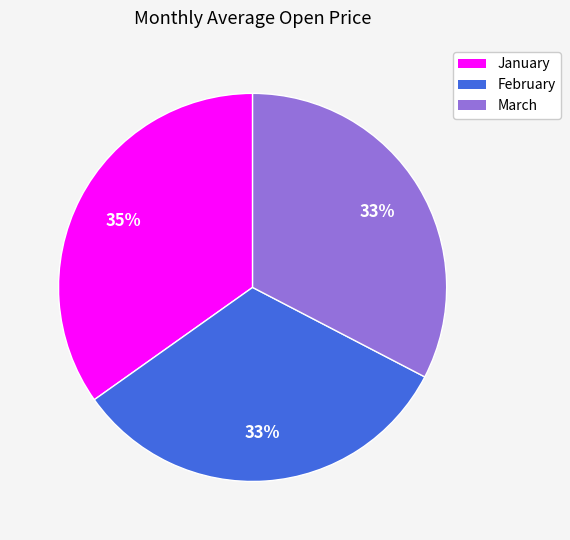

Does January account for over 50% of the chart?

No